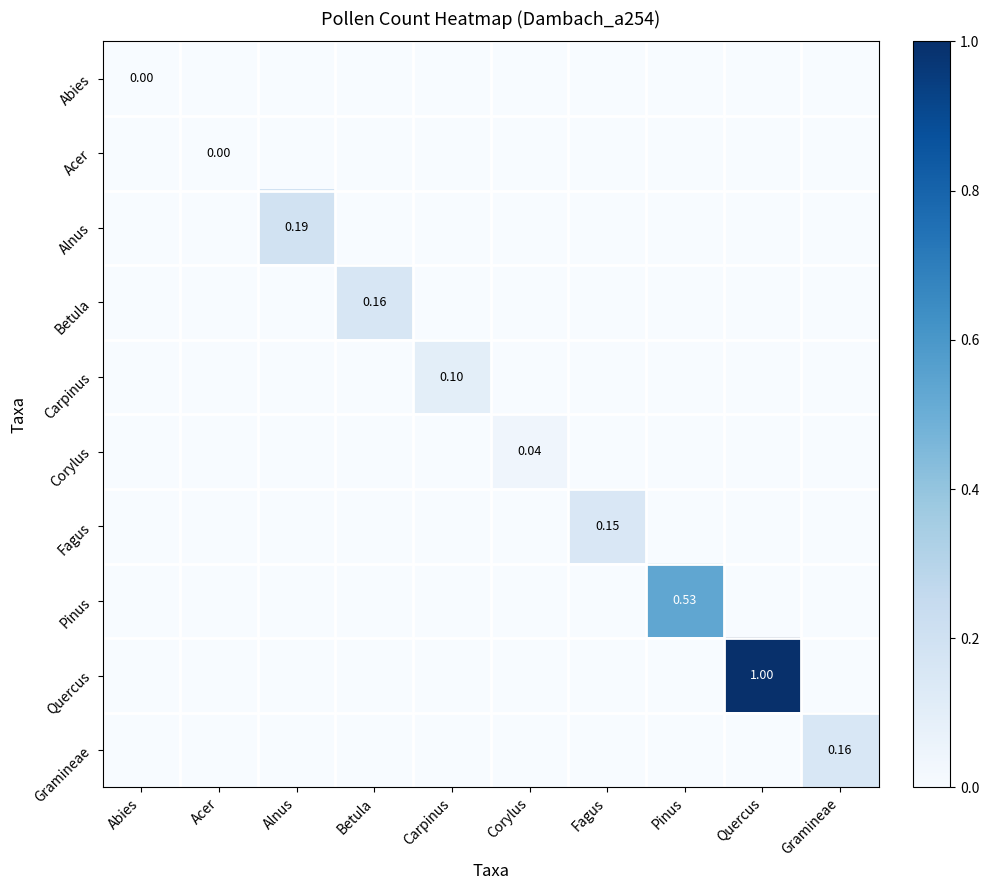

How many Pinus values are between 0 and 1?

10